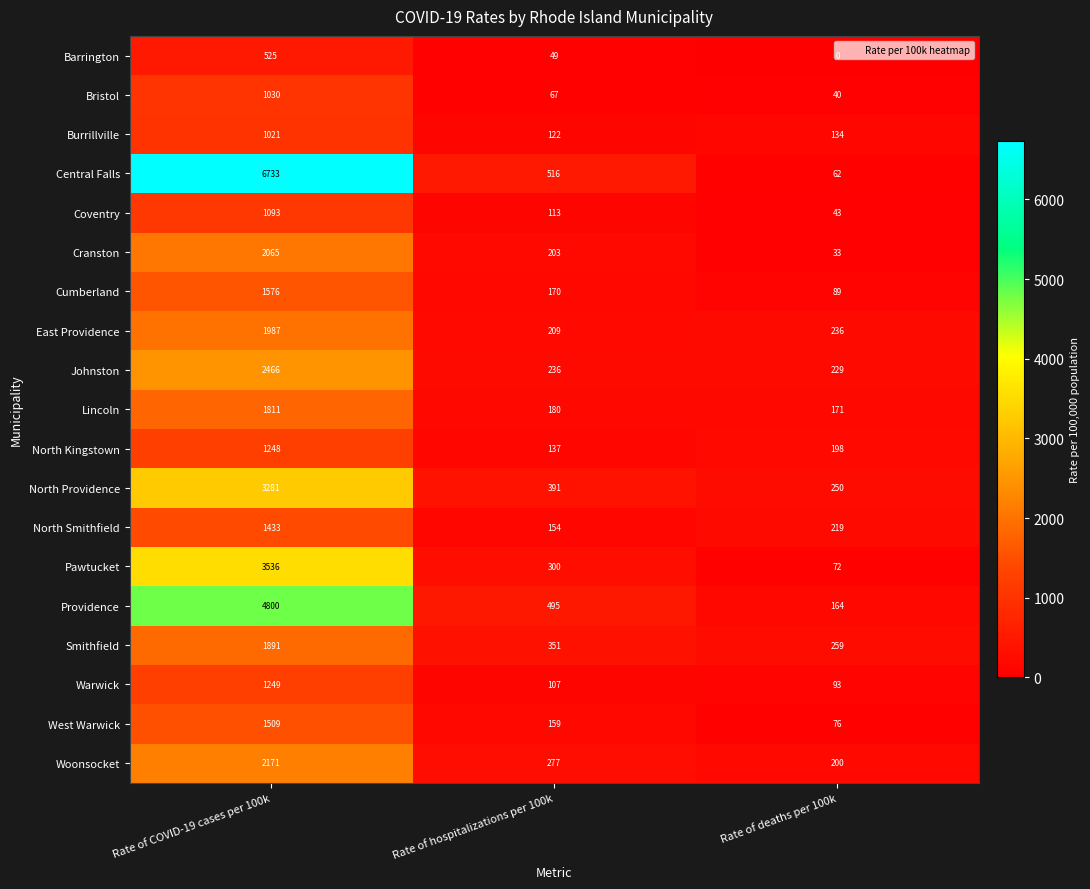

Which category has the highest value across all series?

Rate of COVID-19 cases per 100k